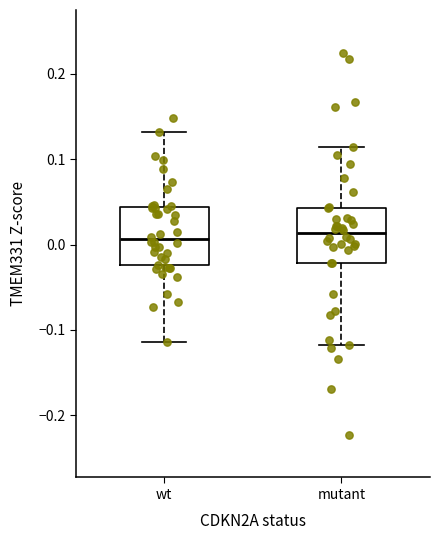

Where is the lower edge of the box for mutant on the y-axis? The values are not printed on the chart, so give them approximately, as read against the axis.

-0.02